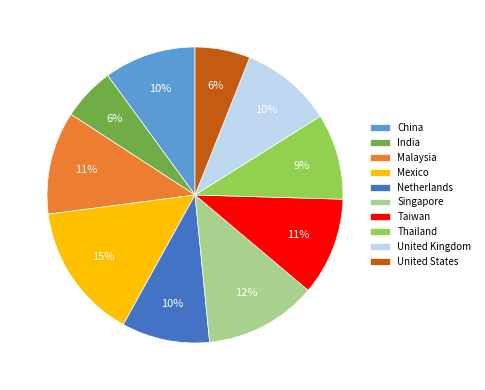

Is there a majority slice in this chart?

No